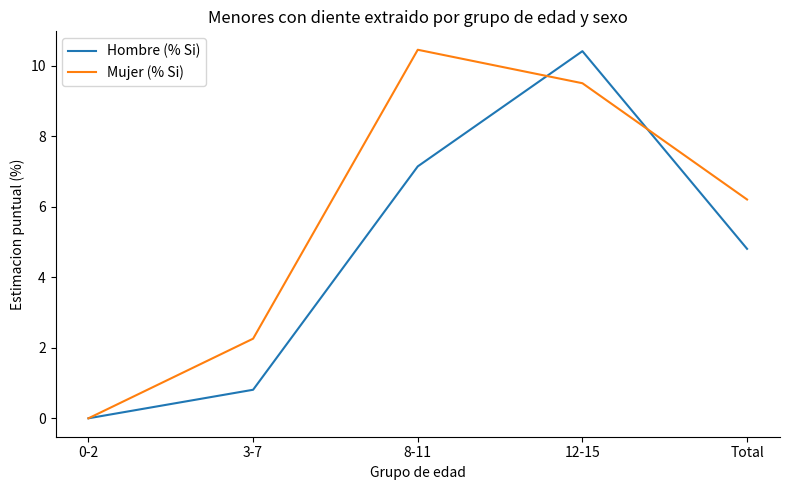

The value of Hombre (% Si) at 8-11 is 7.2. True or false?

True